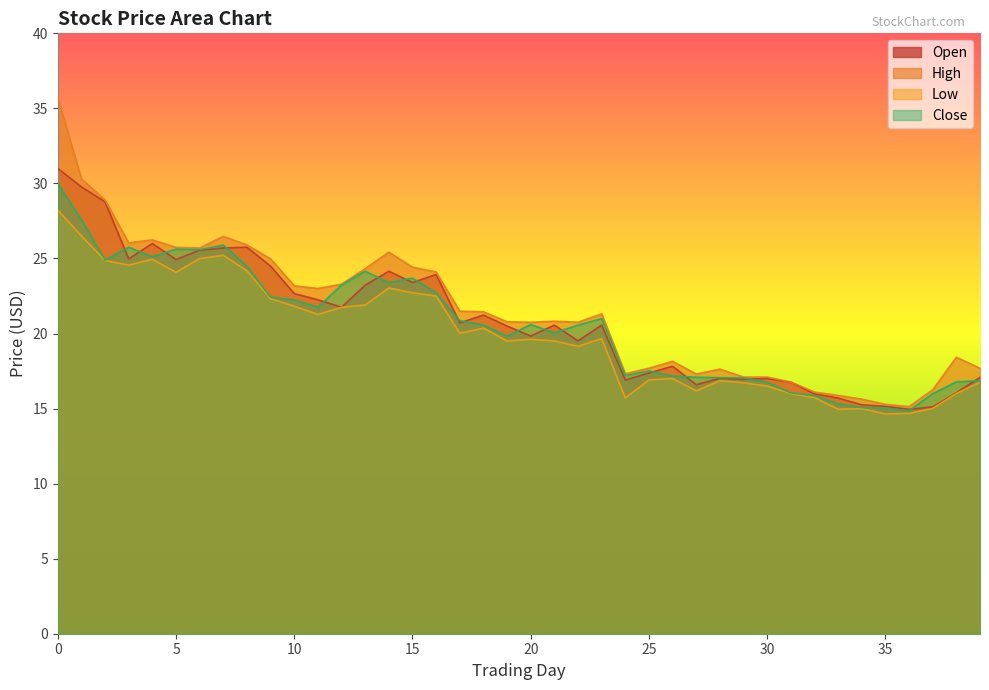

How many times do Open and Close cross each other?

18